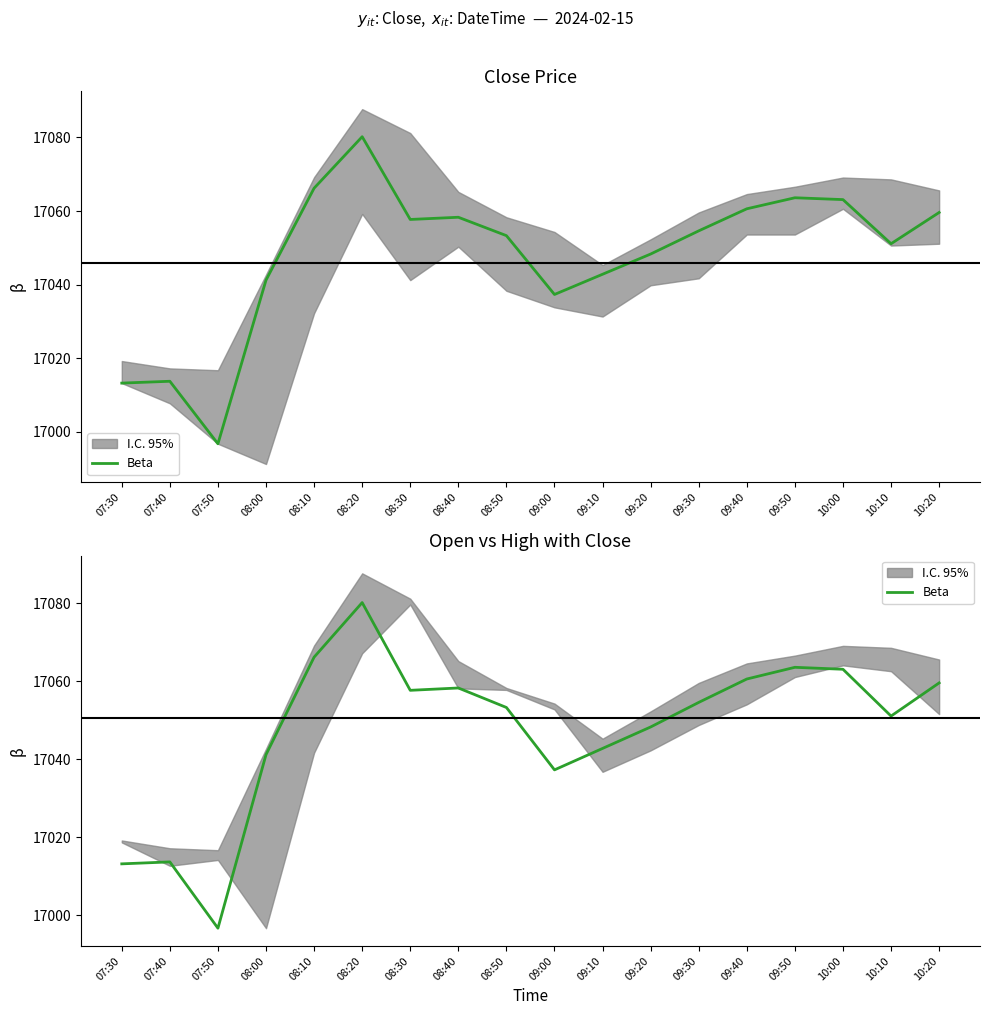

What is the sum of the values at 10:20 and 08:00?

34100.8